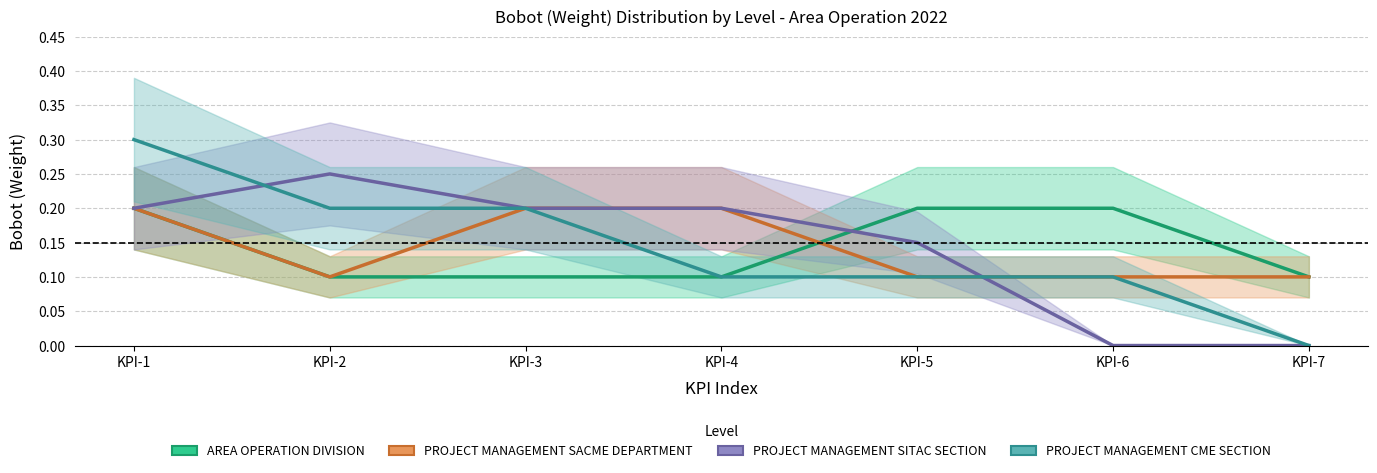

What is the value of the AREA OPERATION DIVISION point at the 4th from the left?

0.1